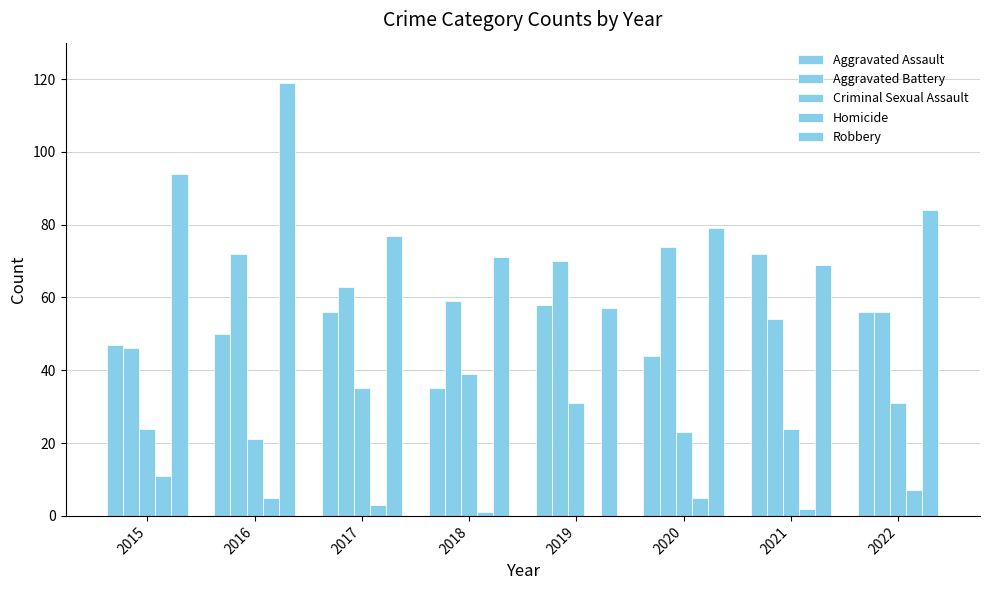

How many data points does each series have?

8